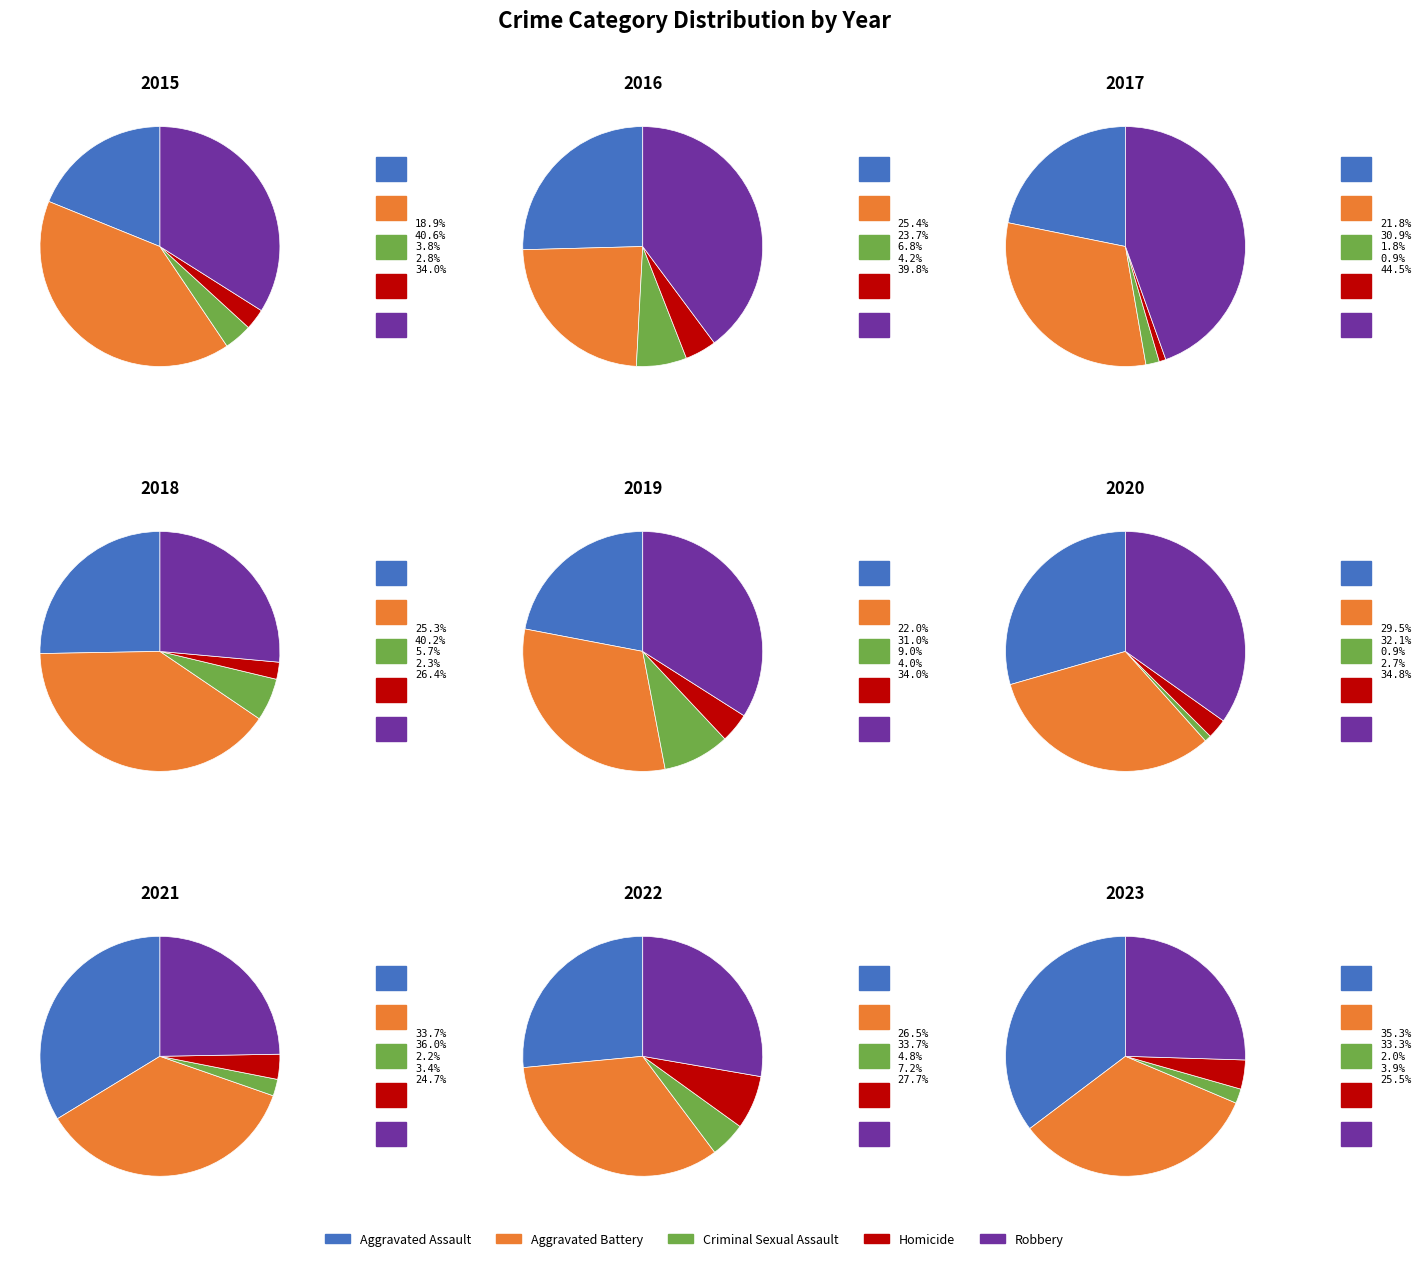

The Aggravated Assault slice represents 19% of the pie. True or false?

True